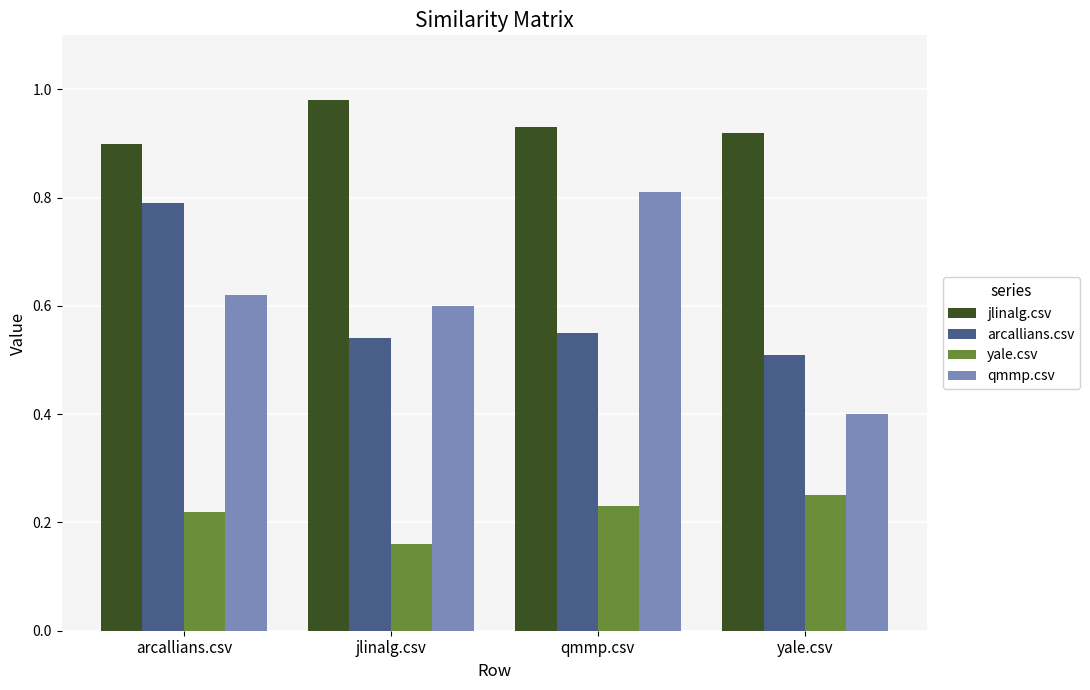

Between arcallians.csv and jlinalg.csv, which series saw the biggest shift?

arcallians.csv